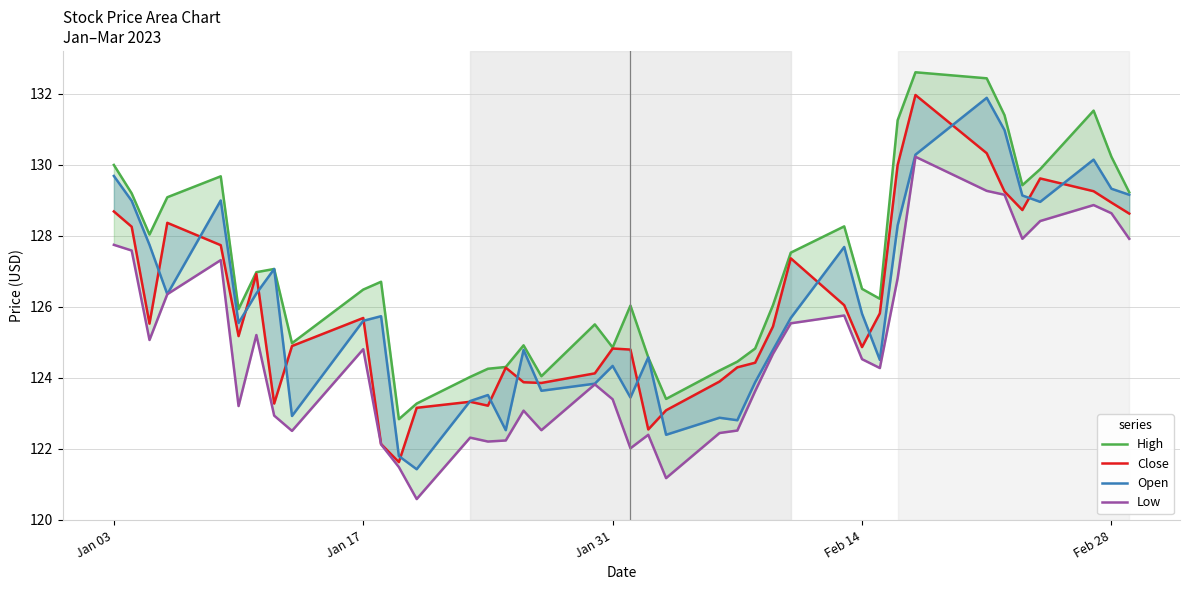

What is the spread (max minus min) of values at Jan 17?

1.6